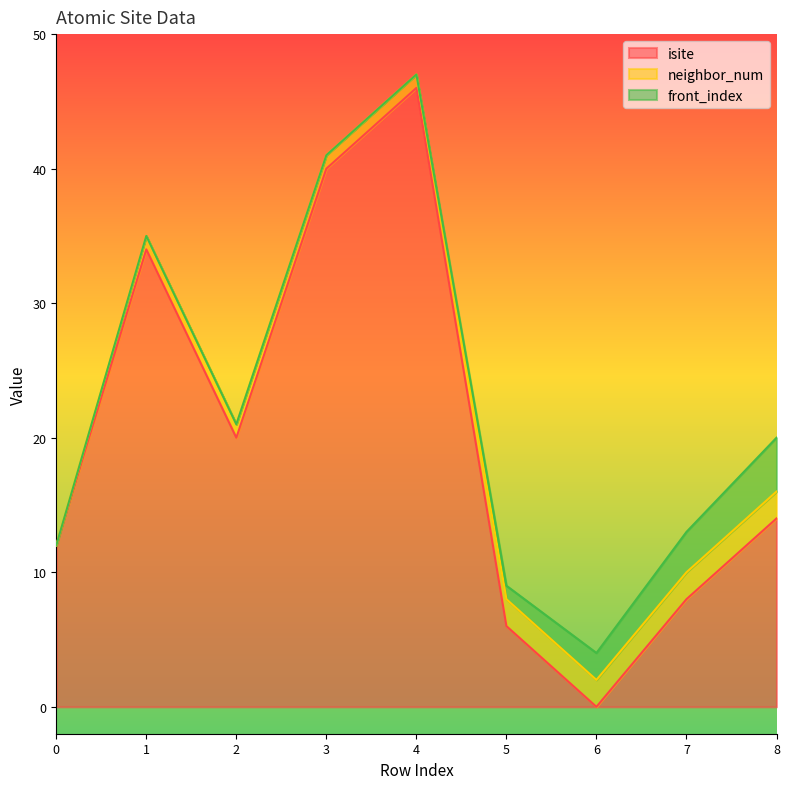

True or false: neighbor_num and front_index intersect in this chart.

False